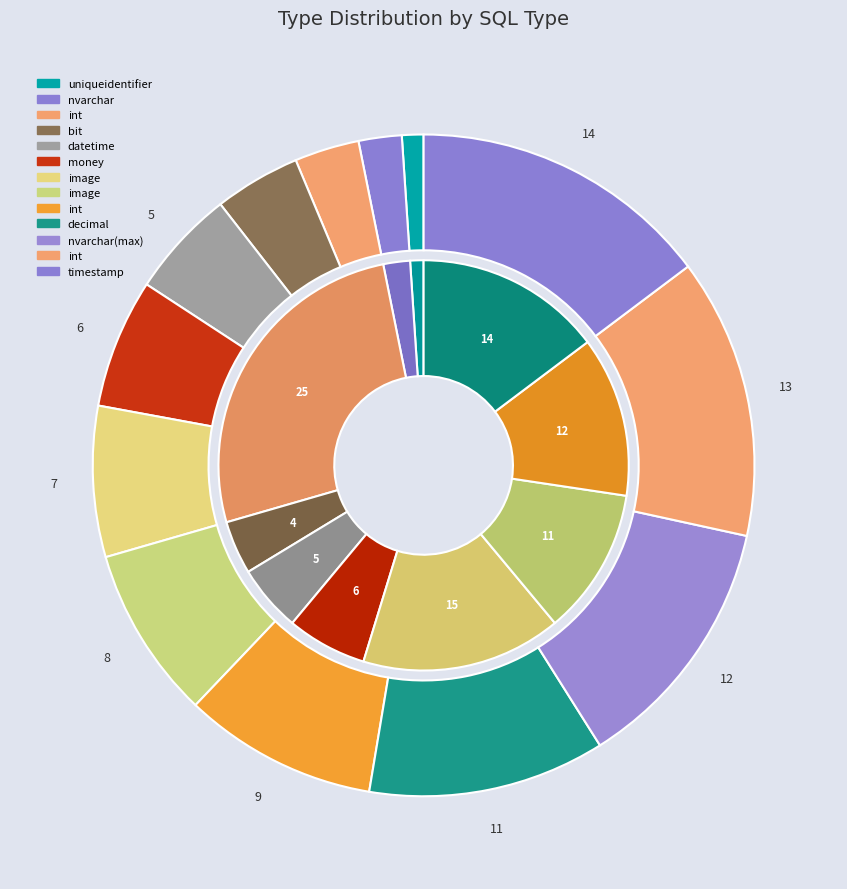

What is the smallest slice in the pie chart?

uniqueidentifier